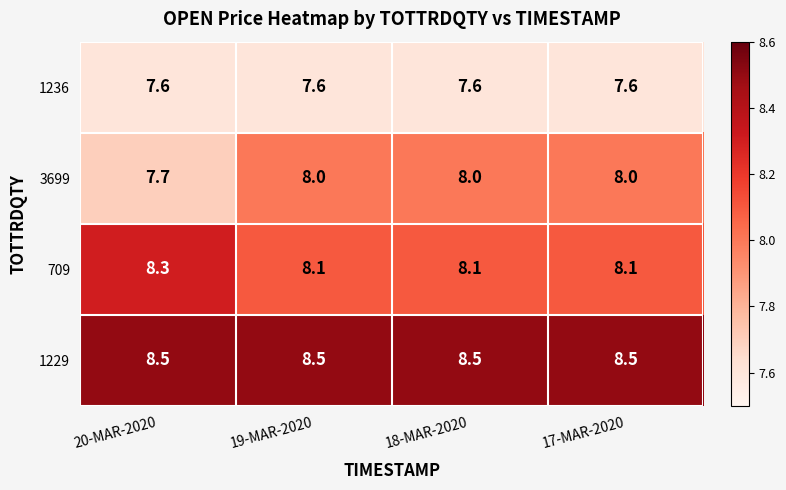

At which label does 709 reach its peak?

20-MAR-2020